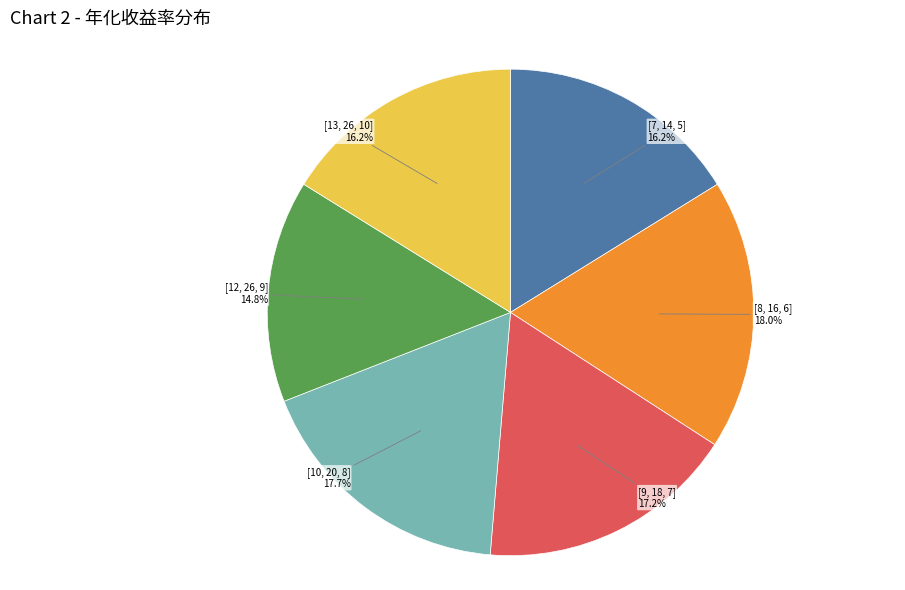

To the nearest percent, what is the average slice percentage?

17%